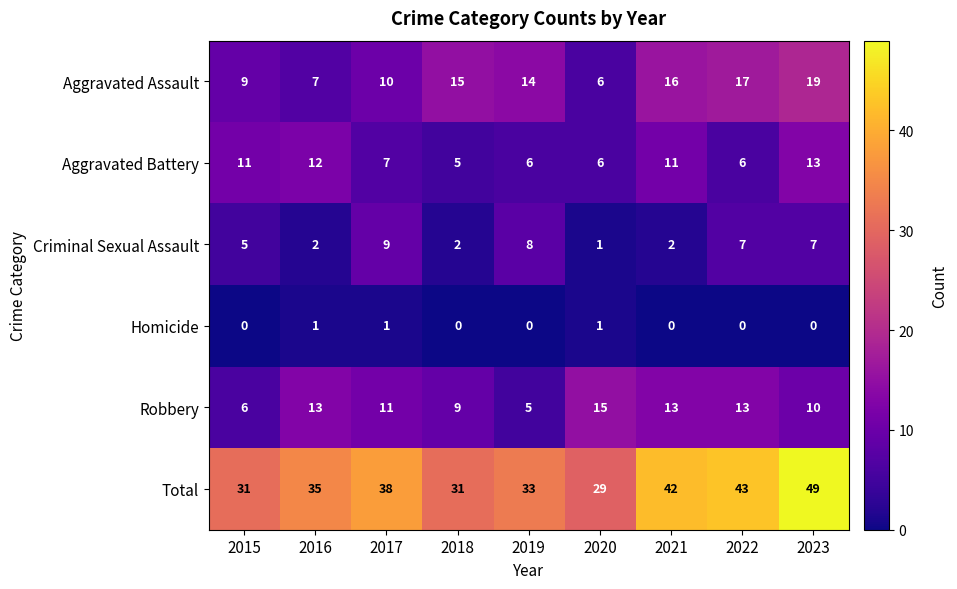

Rank the series at 2015 from highest to lowest value.

Total, Aggravated Battery, Aggravated Assault, Robbery, Criminal Sexual Assault, Homicide